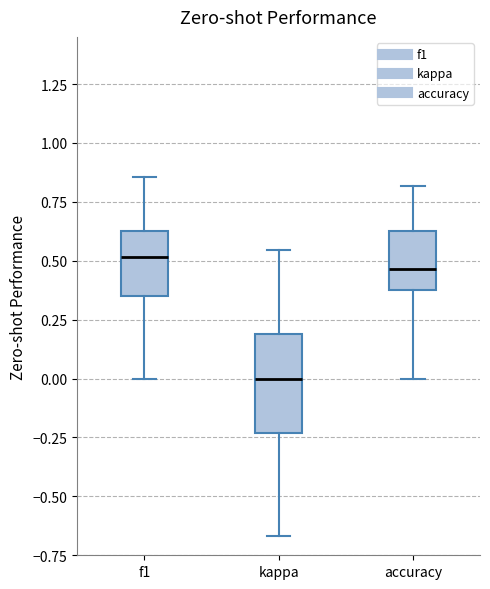

Which box has the lowest median line?

kappa